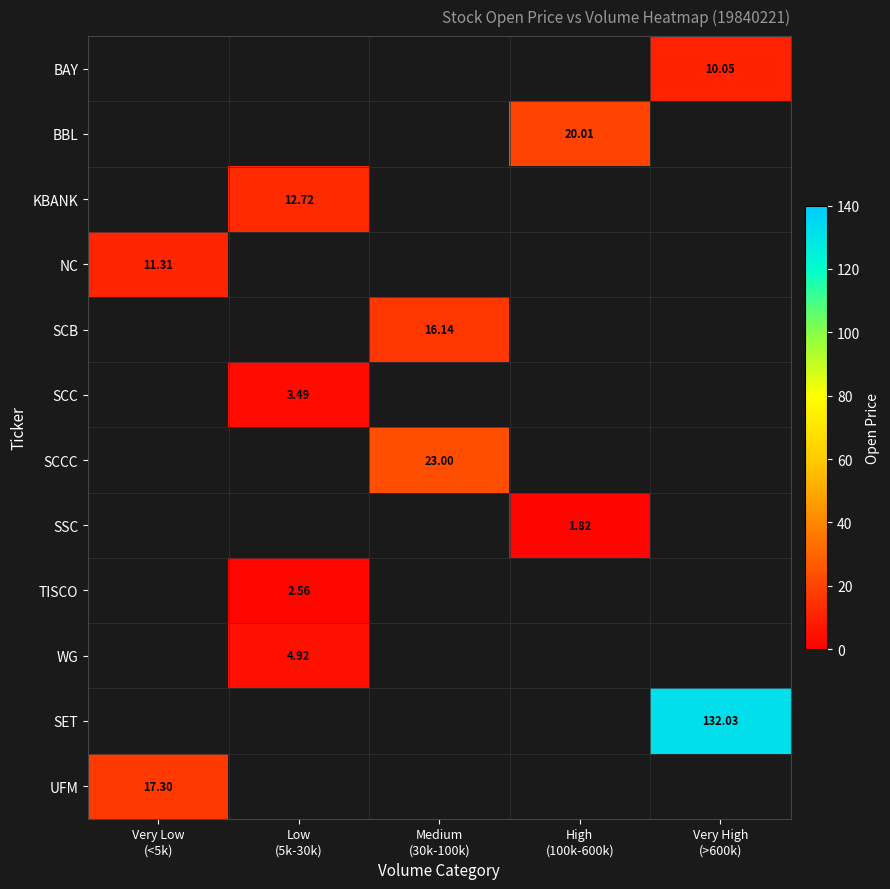

What is the greatest value displayed?

132.0